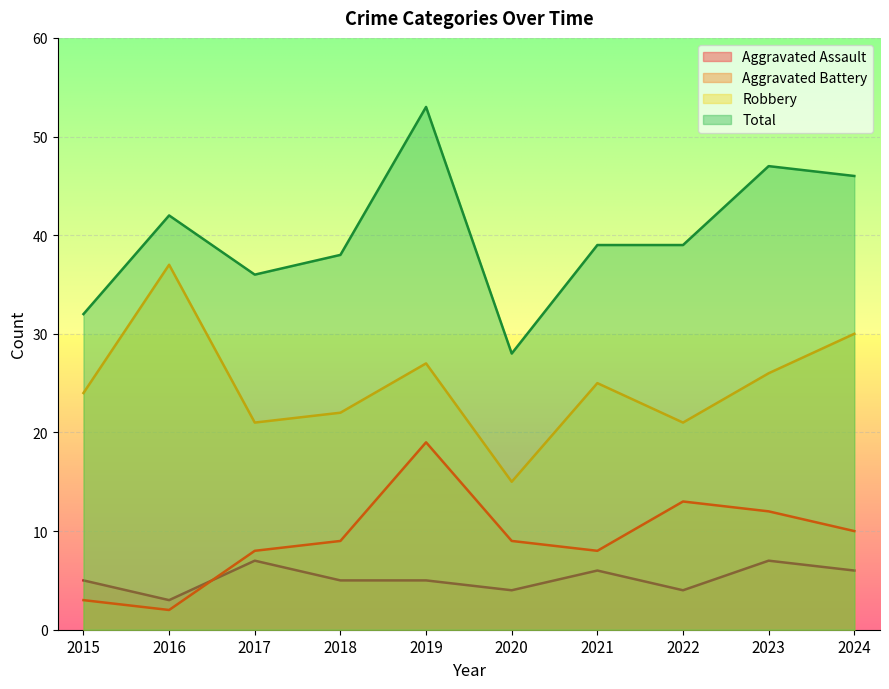

True or false: Aggravated Battery and Aggravated Assault intersect in this chart.

True